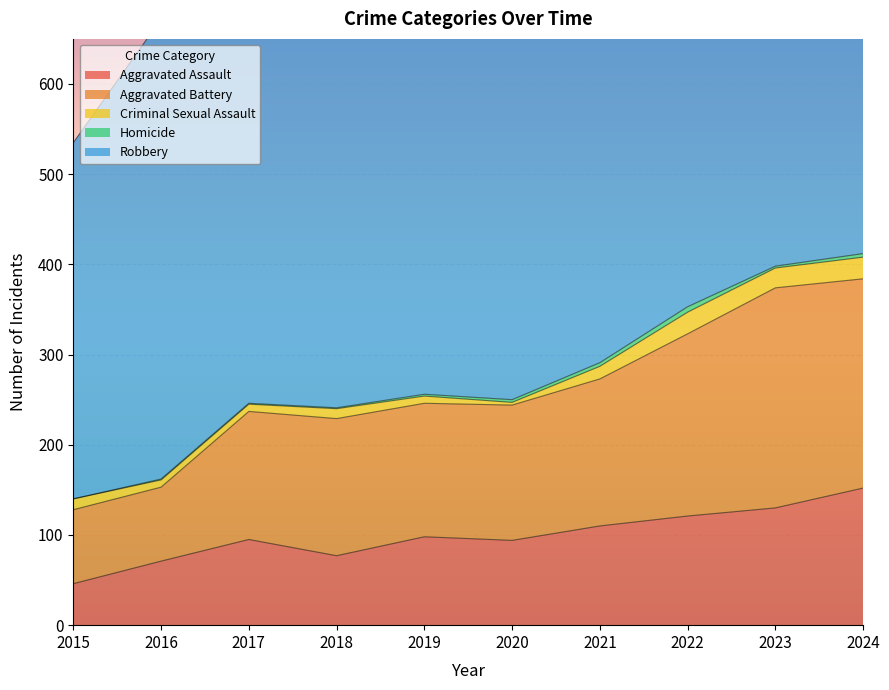

Reading left to right, transcribe all the data shown in this chart.

Aggravated Assault: 46	71	95	77	98	94	110	121	130	152
Aggravated Battery: 82	82	142	152	148	150	163	202	244	232
Criminal Sexual Assault: 12	8	8	11	8	3	14	24	22	24
Homicide: 0	1	1	1	2	3	4	6	2	4
Robbery: 395	510	446	520	591	450	484	521	440	542